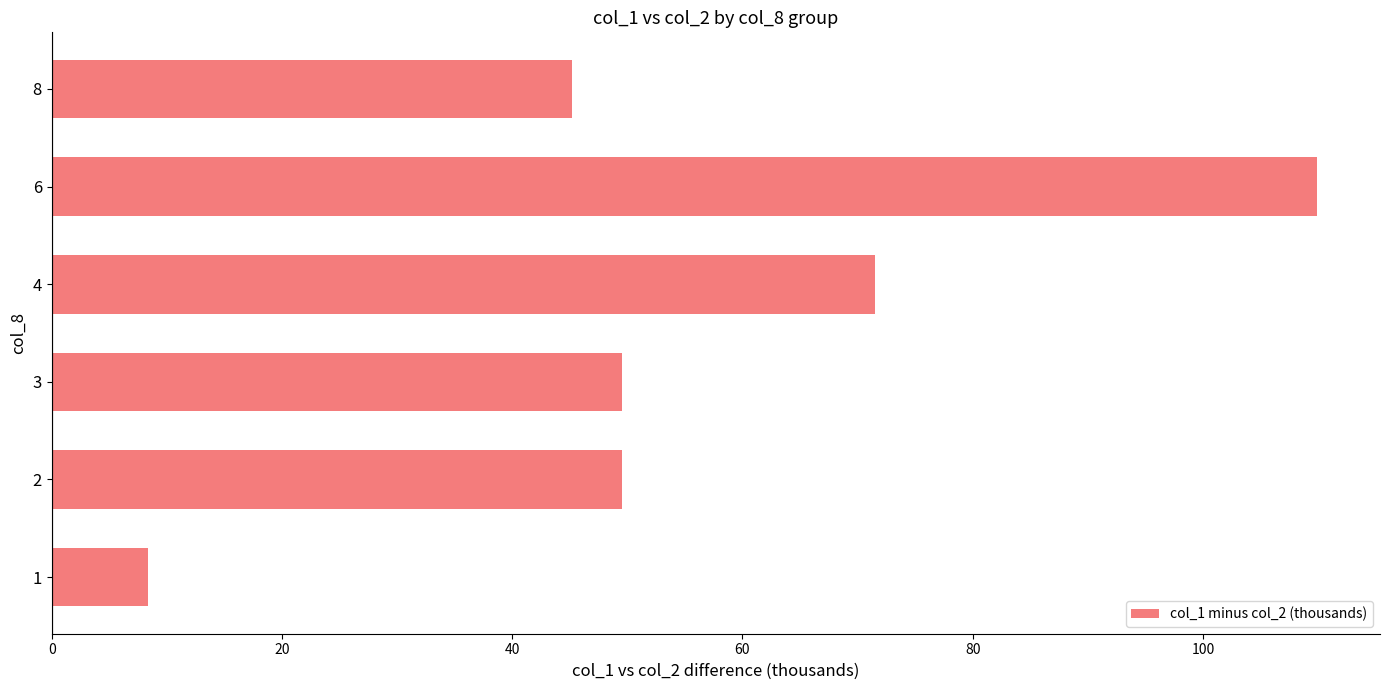

What is the difference between the maximum and minimum values?

101.5